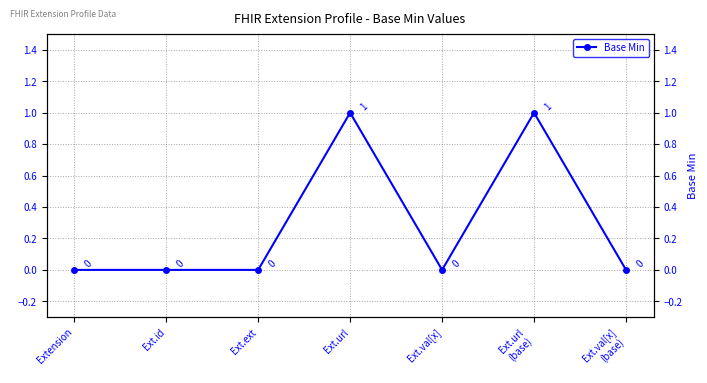

At which category does the data reach its first local valley?

Ext.val[x]